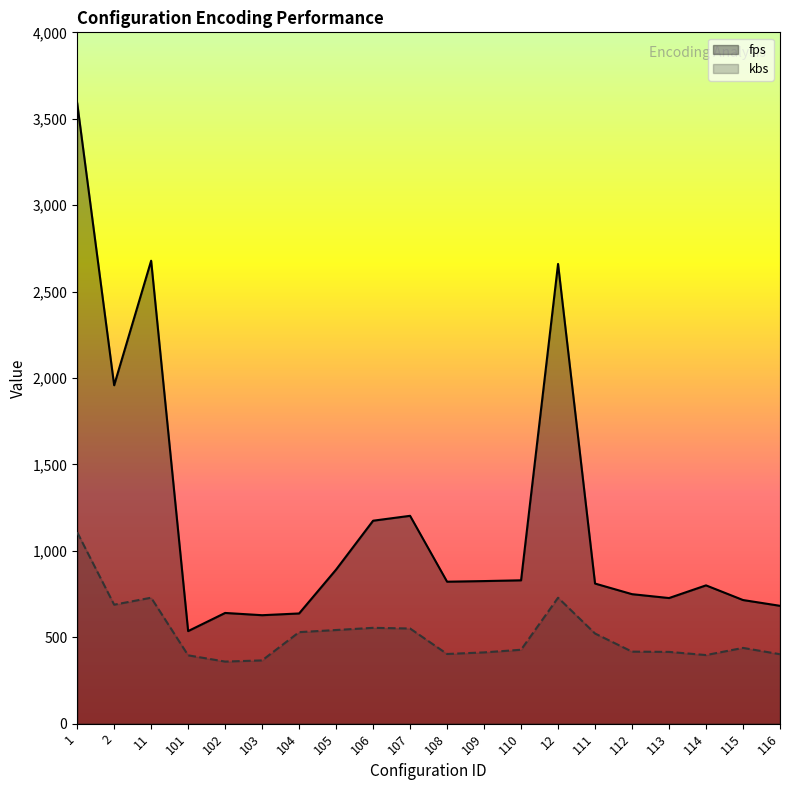

What are all the series names shown in the legend?

fps, kbs